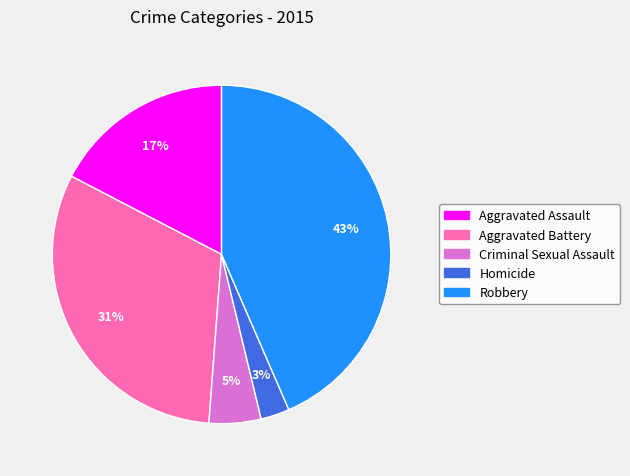

How many slices are in this pie chart?

5